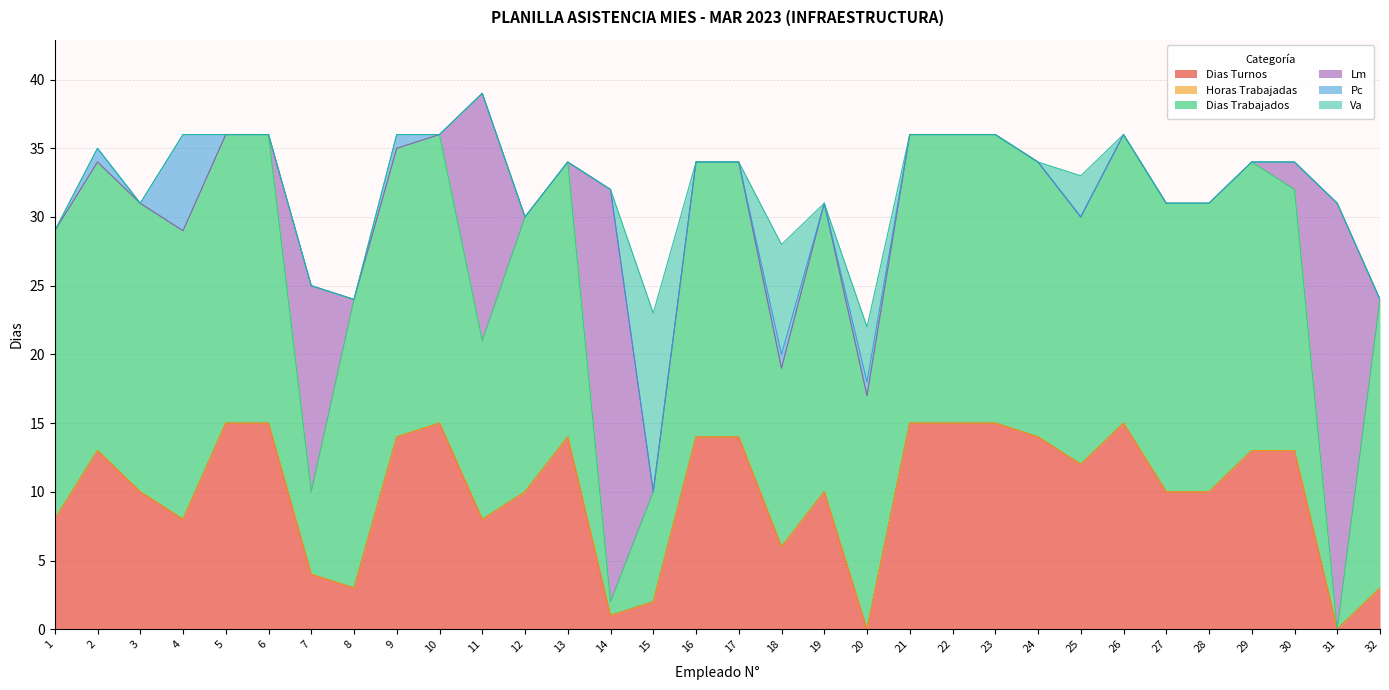

Does the chart have visible grid lines?

Yes